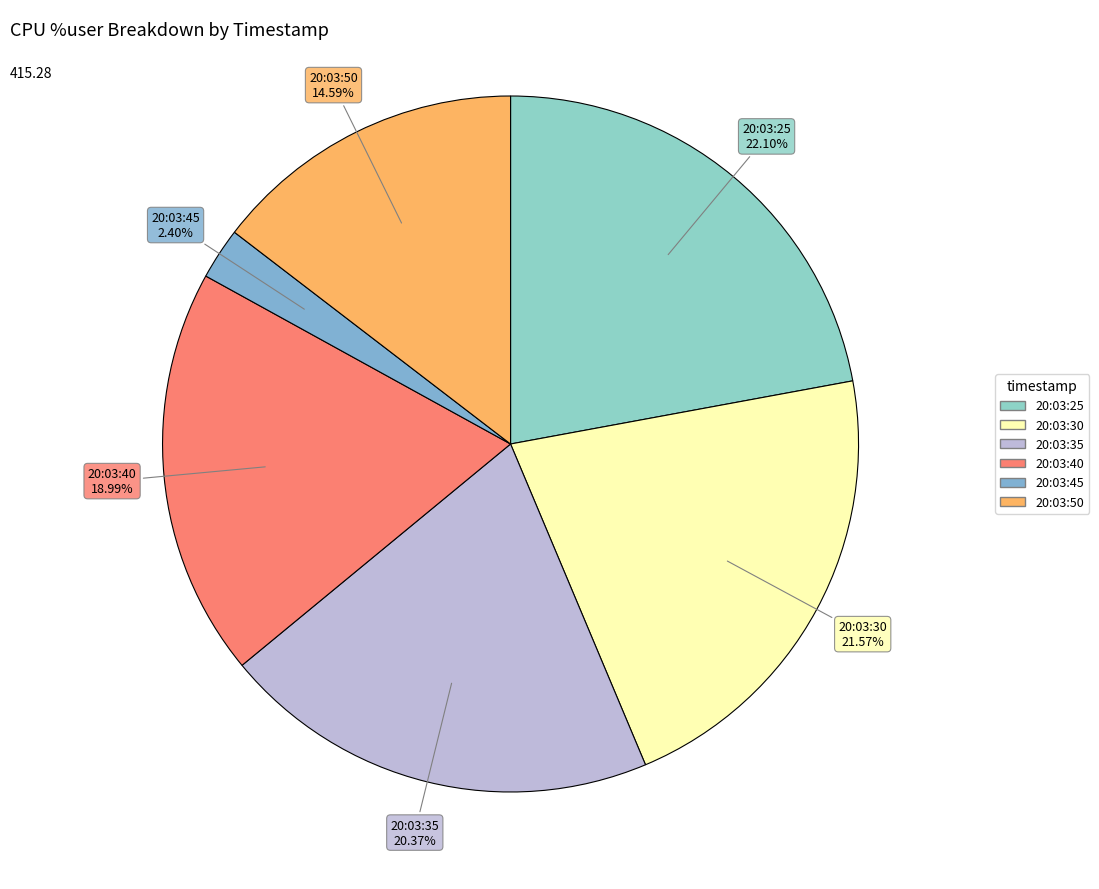

Combined, do 20:03:40 and 20:03:30 account for over 50%?

No